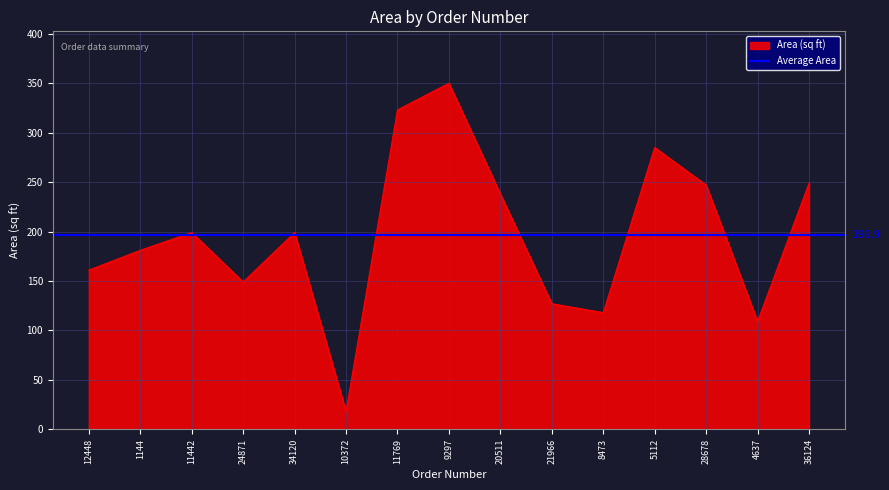

What position from the right is 8473?

5